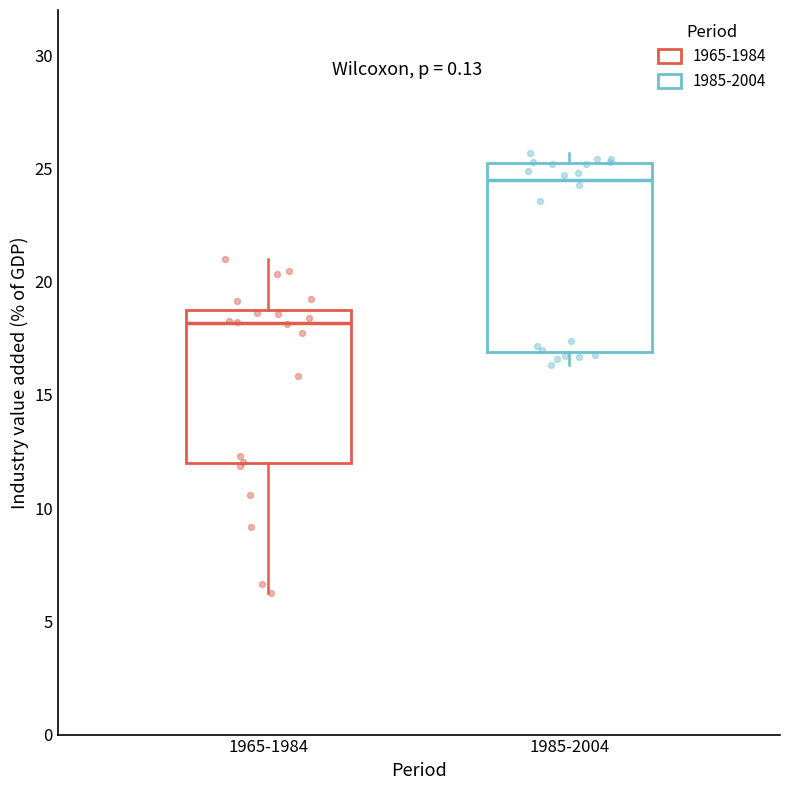

Which box's median line is the lowest?

1965-1984